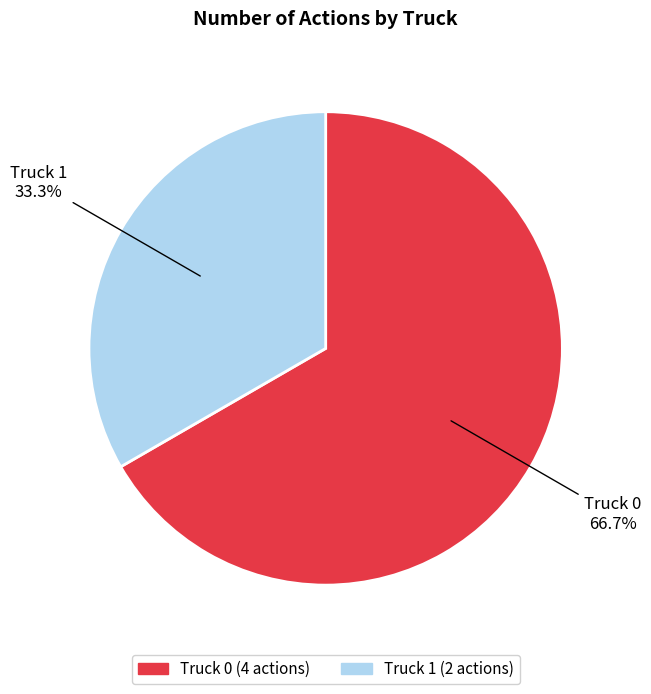

Between Truck 1 and Truck 0, which is larger?

Truck 0